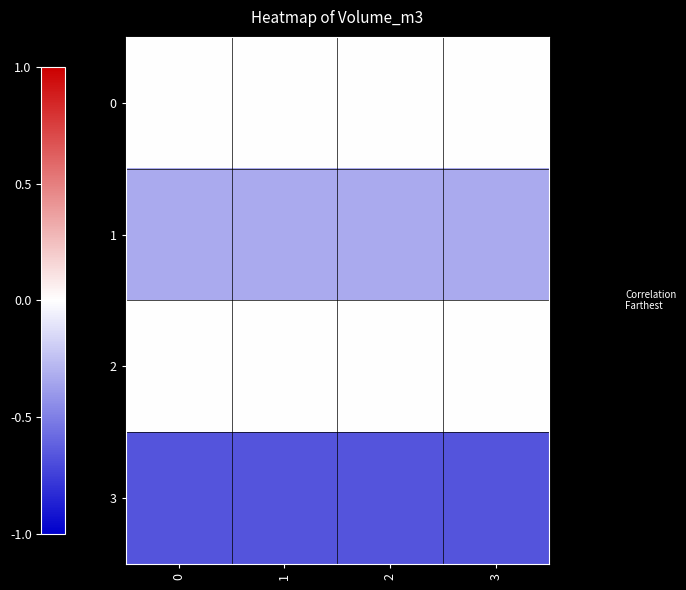

Between 1 and 2, which is larger?

1